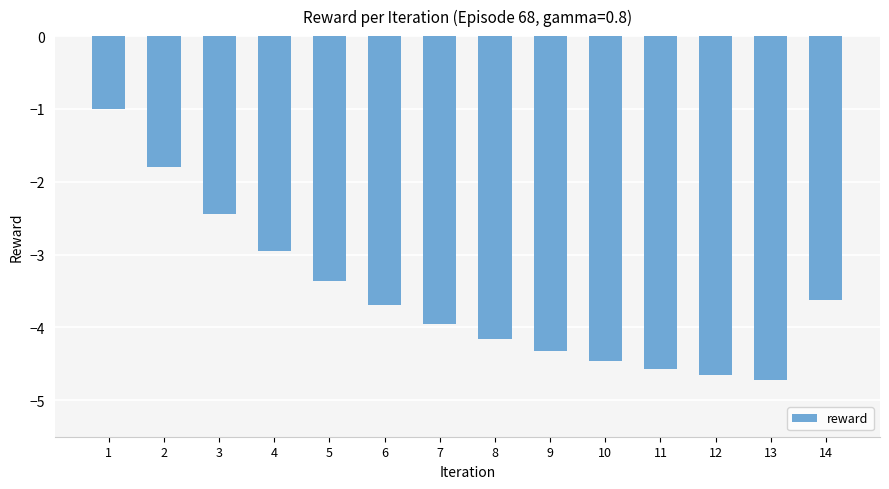

Rank the categories by value from lowest to highest.

13, 12, 11, 10, 9, 8, 7, 6, 14, 5, 4, 3, 2, 1